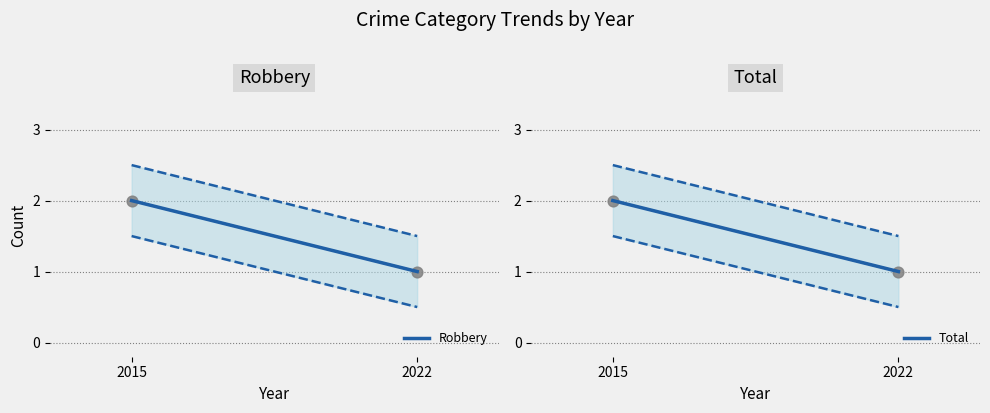

Which series has the largest total across all categories?

Robbery